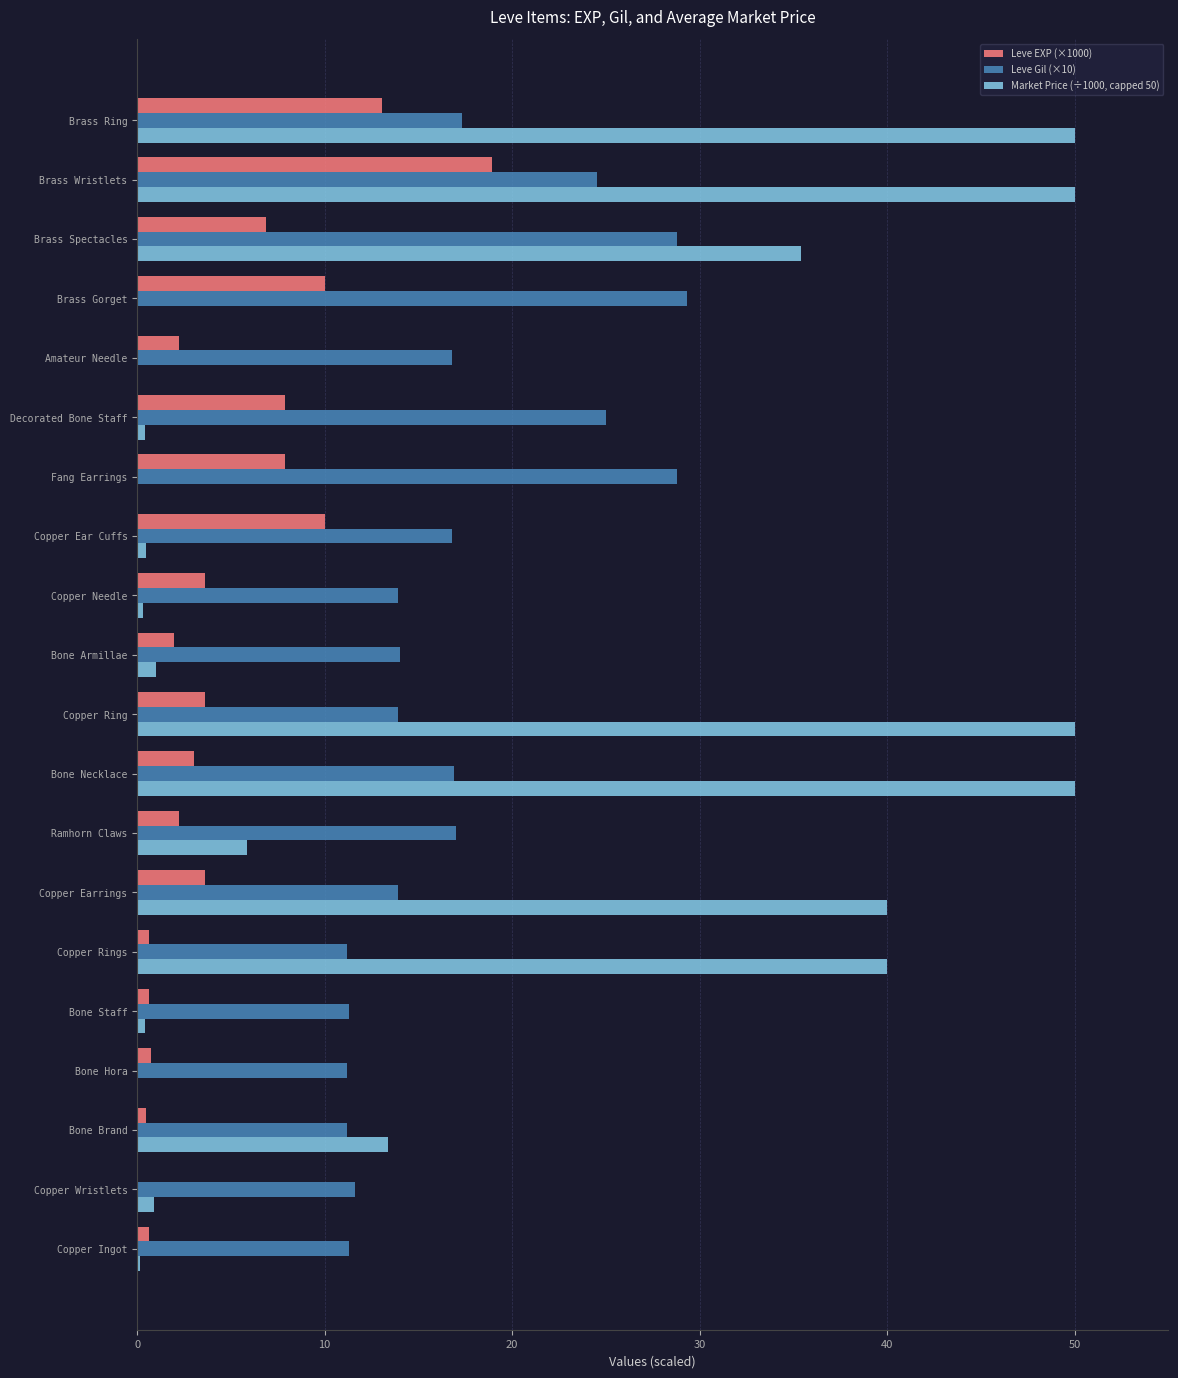

What is the sum of all Leve EXP (×1000) values?

97.9